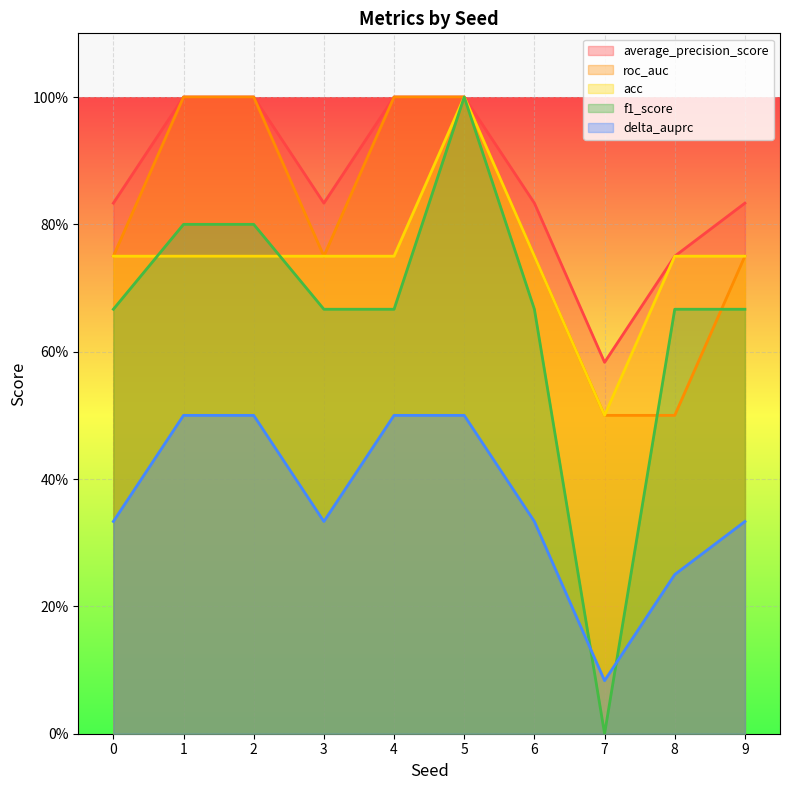

Which series has the largest range (max minus min)?

f1_score